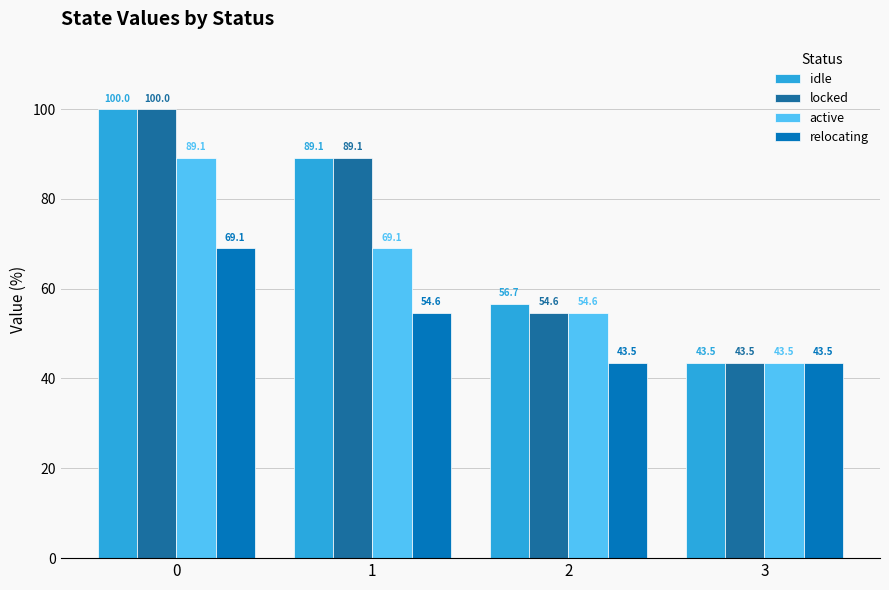

What is the difference between the idle values at 0 and 2?

43.3